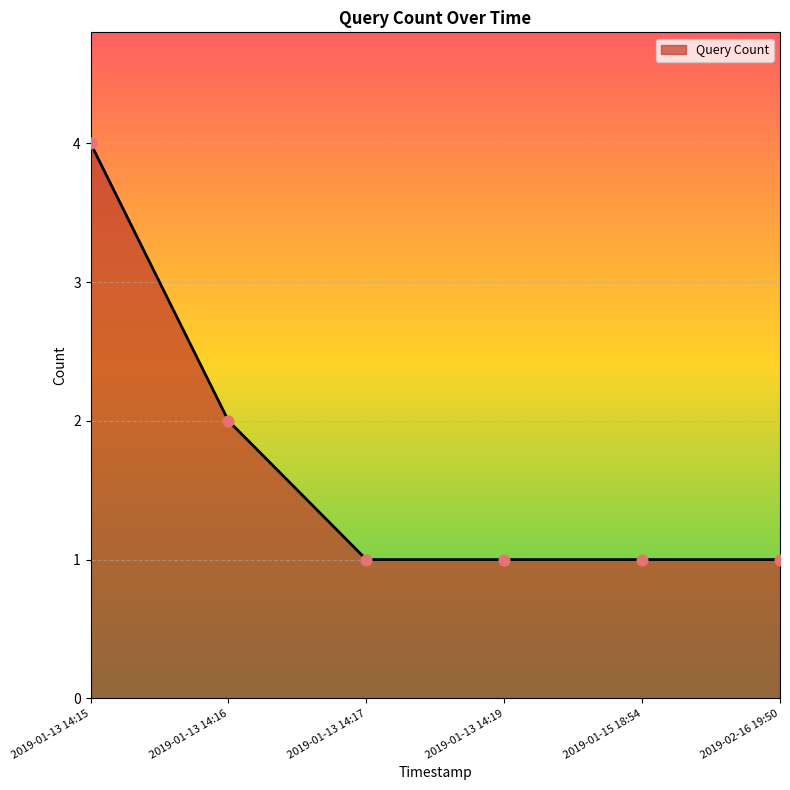

Which has a higher value, 2019-01-15 18:54 or 2019-01-13 14:16?

2019-01-13 14:16